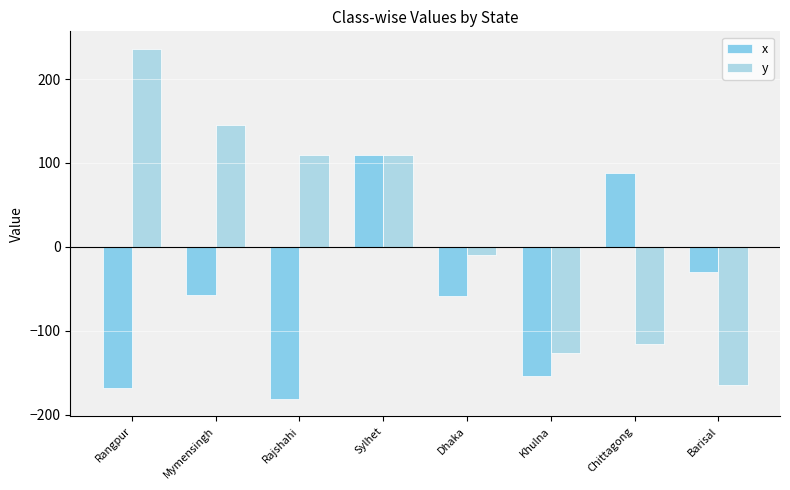

How many positive values does the y series have?

4